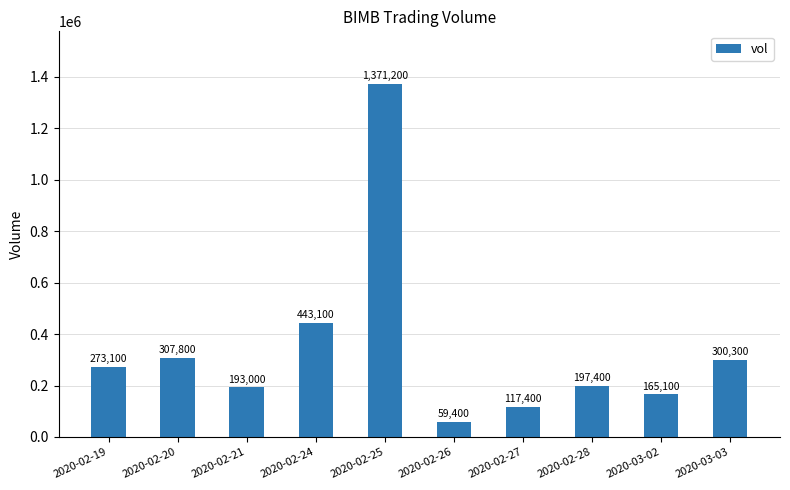

What is the value of the 9th bar from the left?

165100